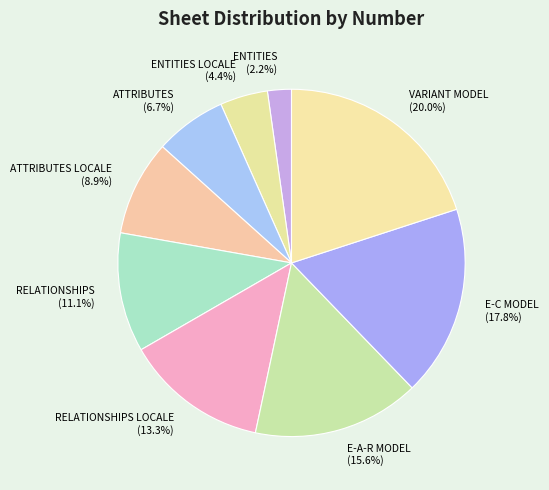

Between VARIANT MODEL (20.0%) and ATTRIBUTES (6.7%), which is larger?

VARIANT MODEL (20.0%)